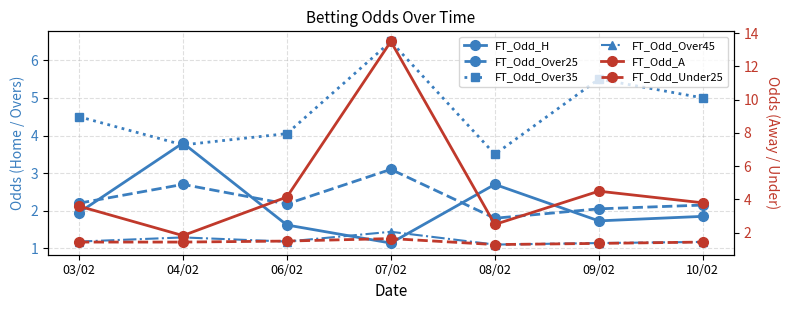

At 09/02, list the series in order from largest to smallest.

FT_Odd_Over35, FT_Odd_A, FT_Odd_Over25, FT_Odd_H, FT_Odd_Under25, FT_Odd_Over45